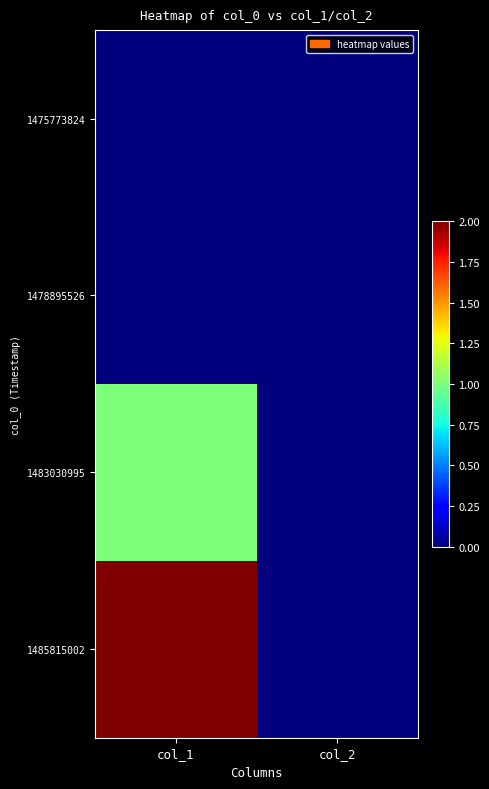

At col_1, list the series in order from smallest to largest.

1475773824, 1478895526, 1483030995, 1485815002